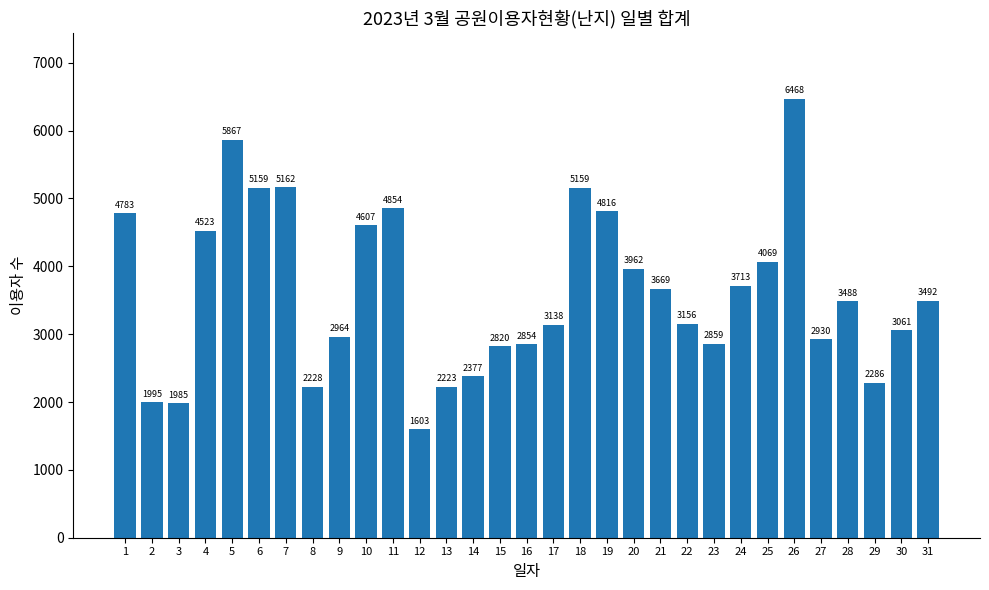

At which label does the data first exceed 3488?

1